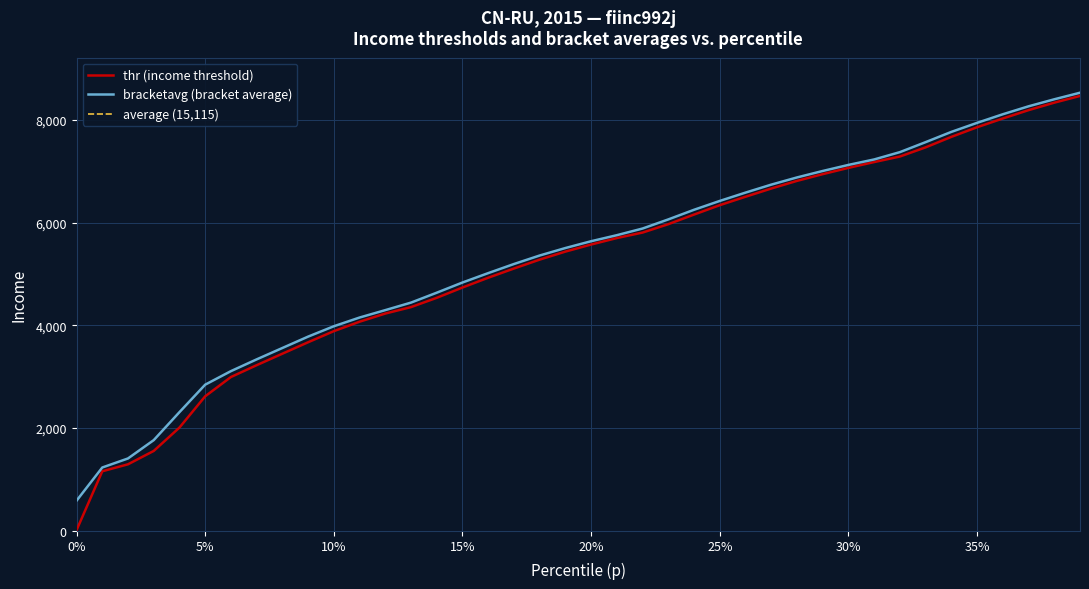

The value of bracketavg (bracket average) at 30% is 7125.6. True or false?

True